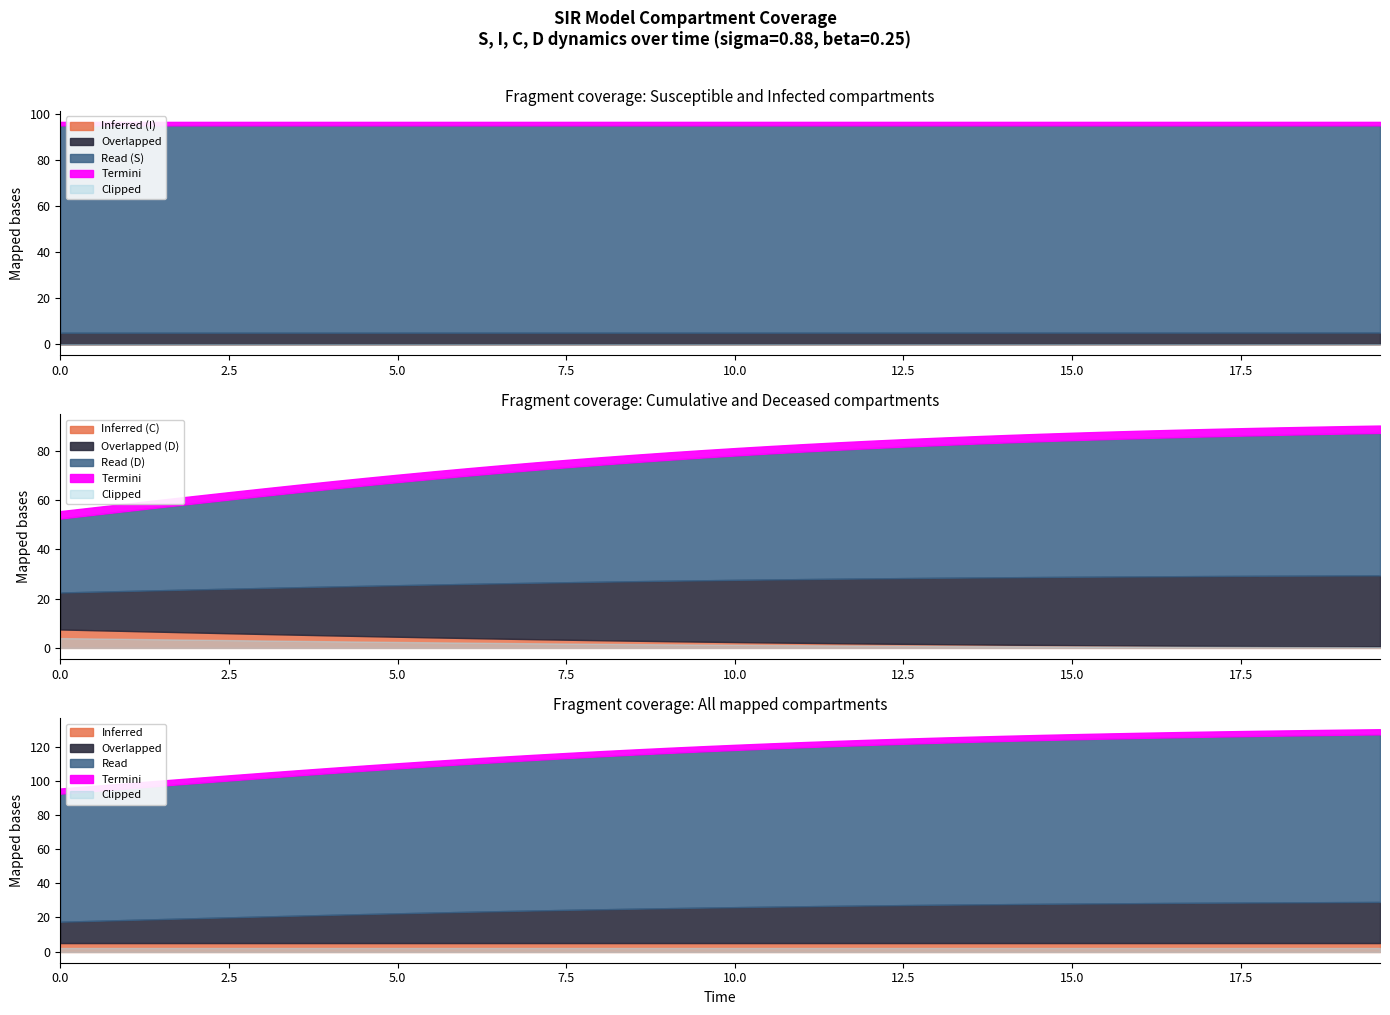

The value of C at 12 is 0.3. True or false?

True